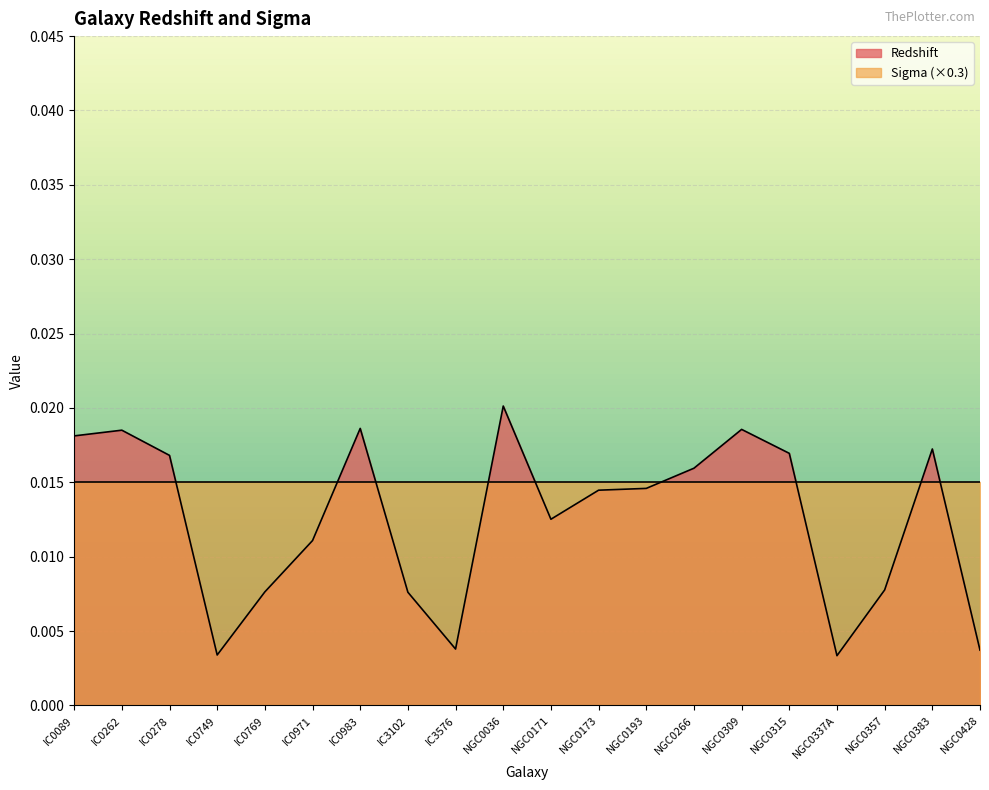

The value at IC0983 is 0.0. True or false?

False